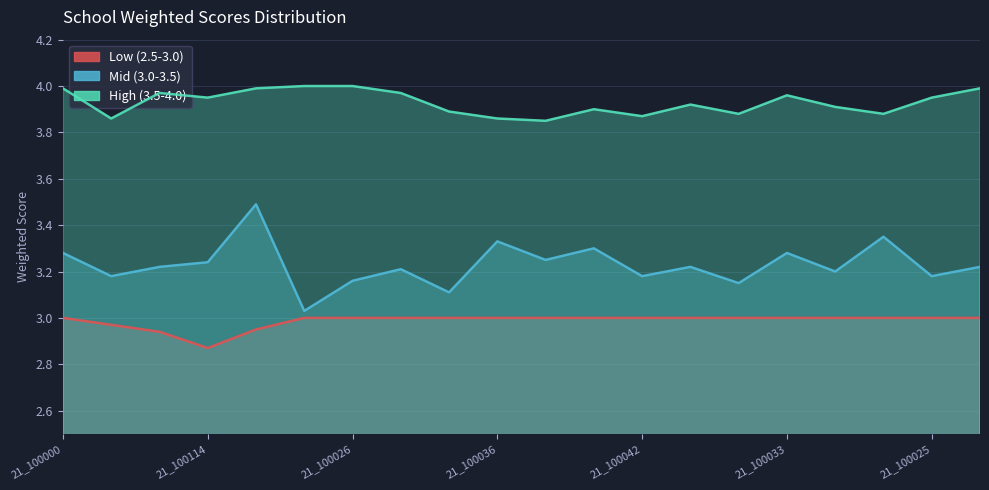

What is the label of the 1st point from the left?

21_100000